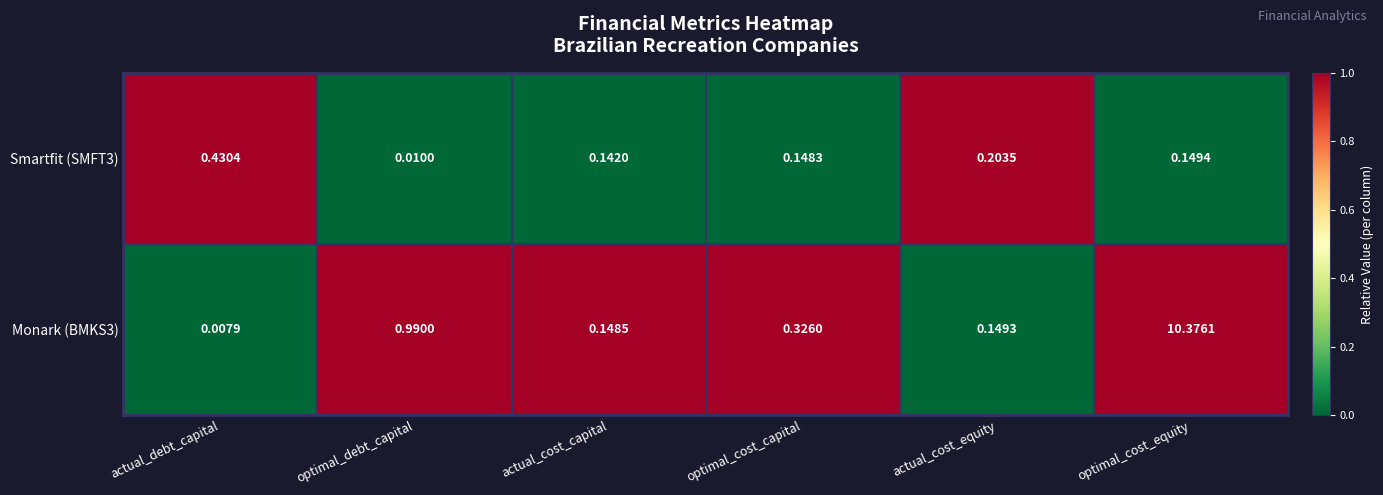

How many data points does each series have?

6